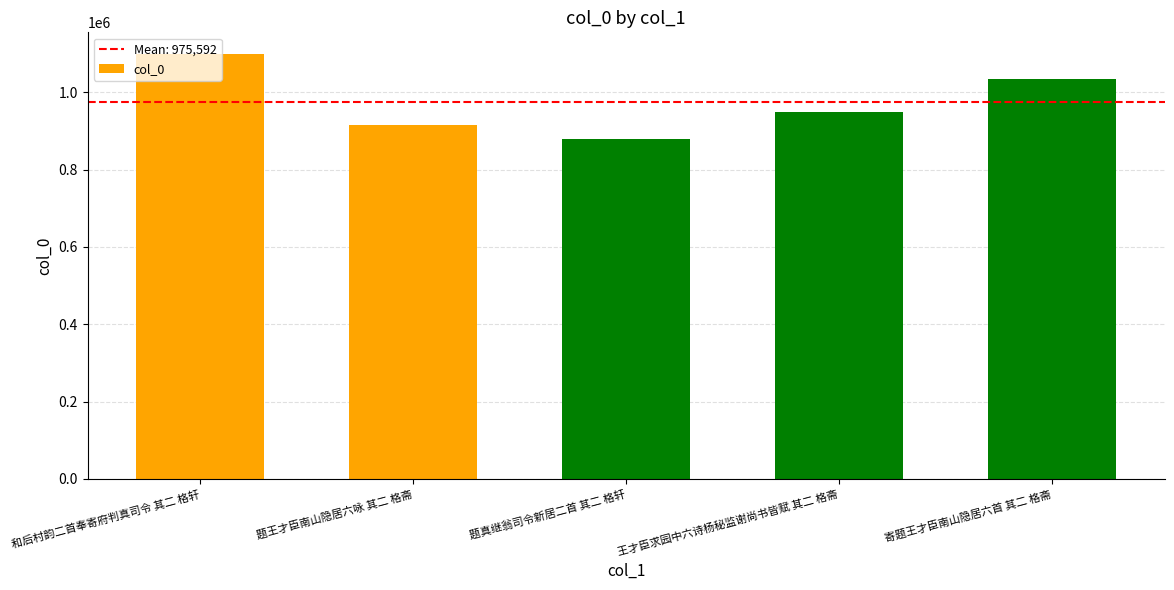

Between 寄题王才臣南山隐居六首 其二 格斋 and 王才臣求园中六诗杨秘监谢尚书皆赋 其二 格斋, which is larger?

寄题王才臣南山隐居六首 其二 格斋